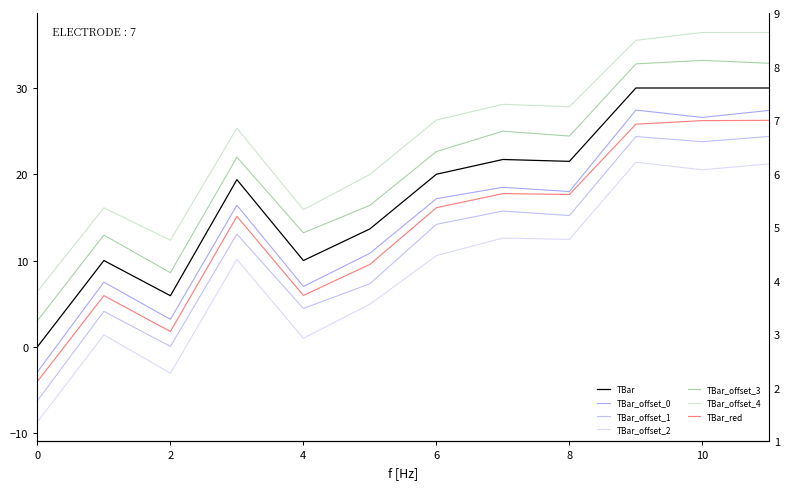

How many values are below 20?

6